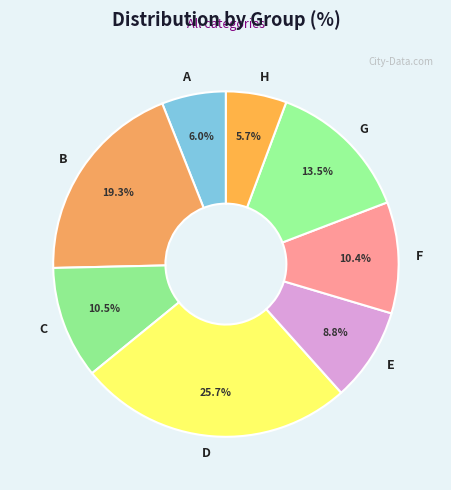

To the nearest percent, what is the average slice percentage?

12%